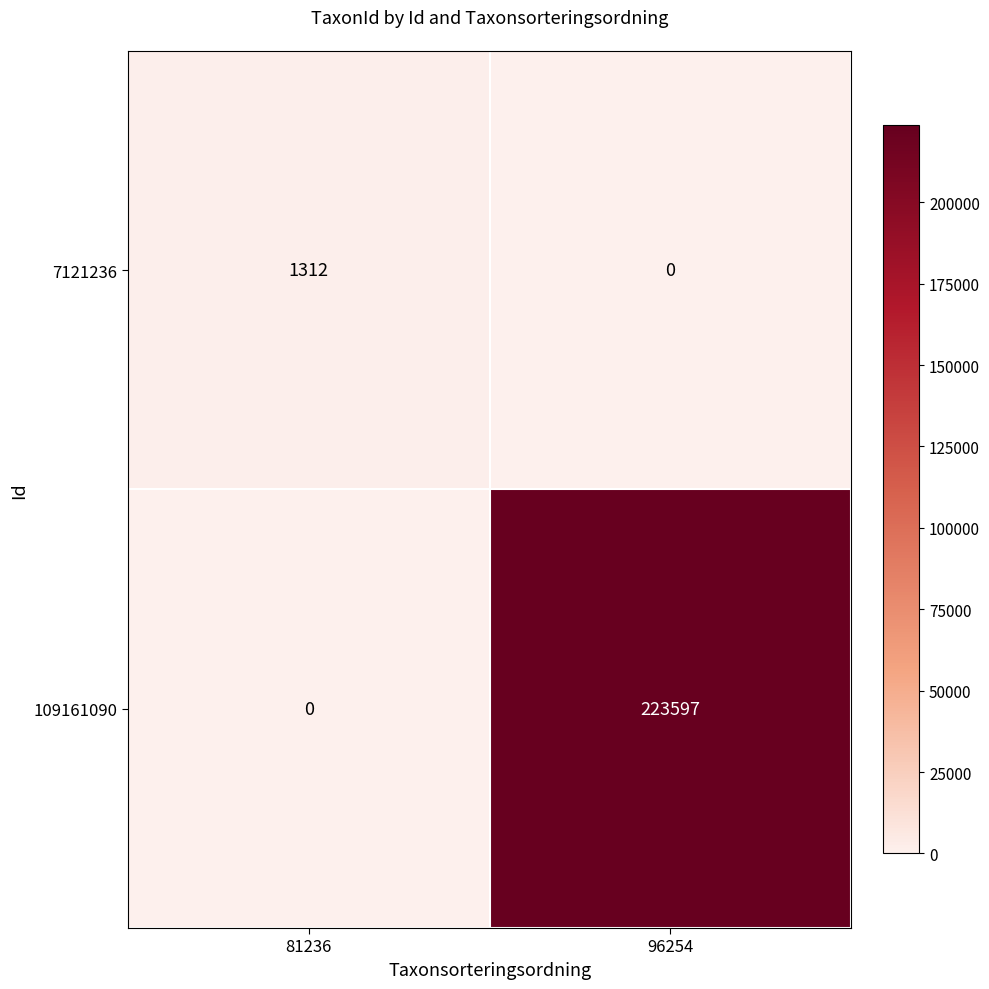

Reading left to right, transcribe all the data shown in this chart.

7121236: 1312	0
109161090: 0	223597